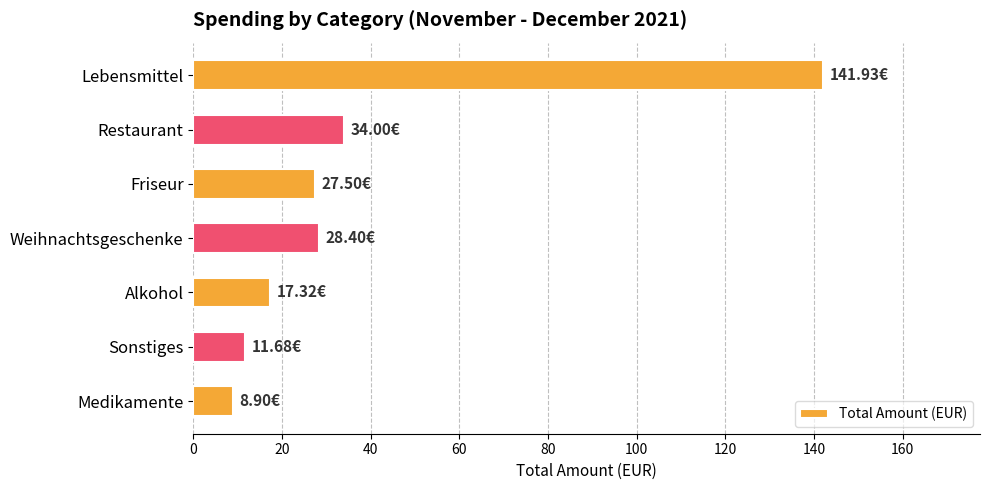

Approximately how many times larger is the value at Restaurant compared to Medikamente?

3.8